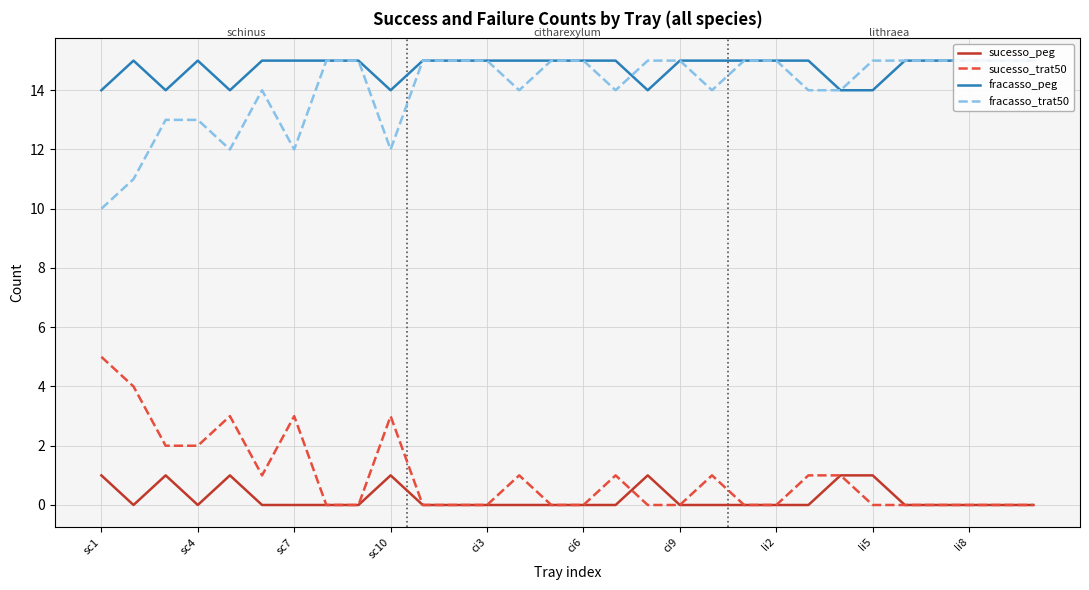

The value of sucesso_trat50 at ci9 is 0. True or false?

True